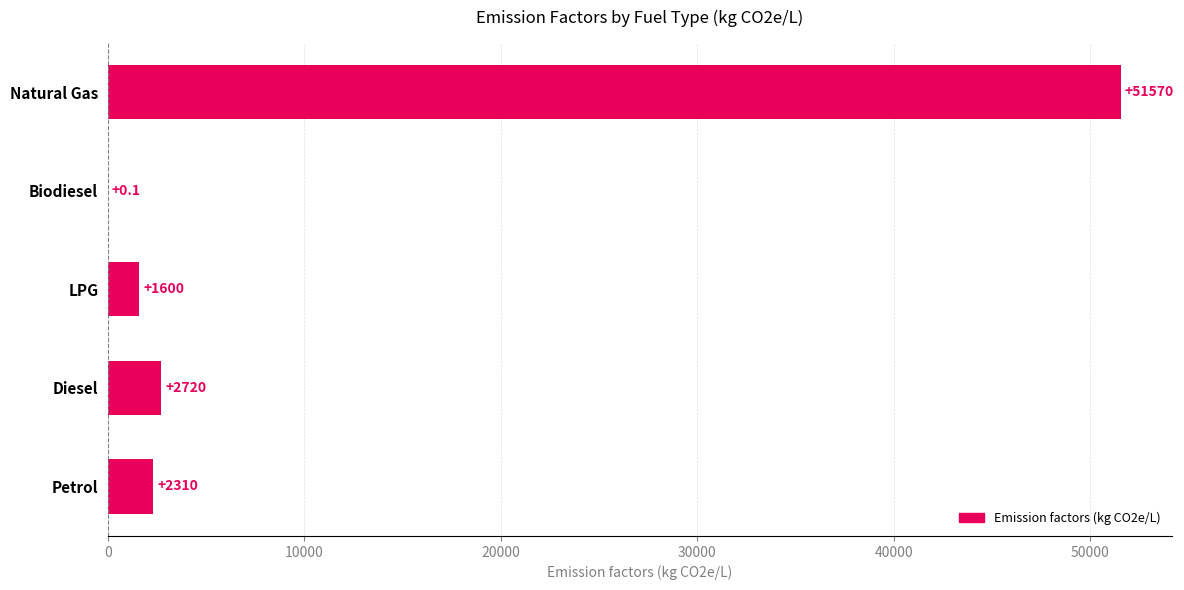

Which label corresponds to the largest value in the chart?

Natural Gas